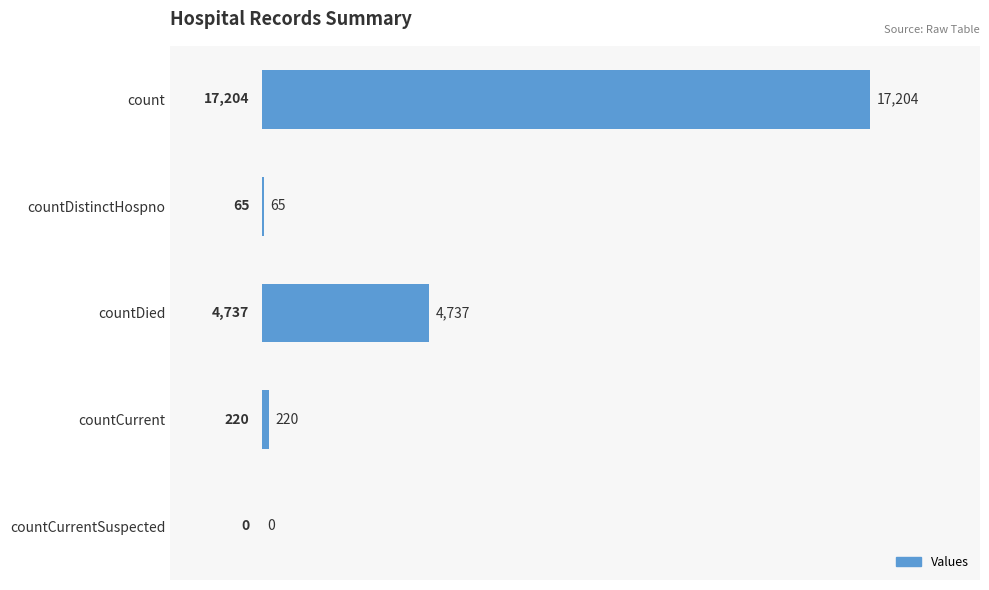

Reading top to bottom, what are all the values shown in this chart?

count=17204	countDistinctHospno=65	countDied=4737	countCurrent=220	countCurrentSuspected=0